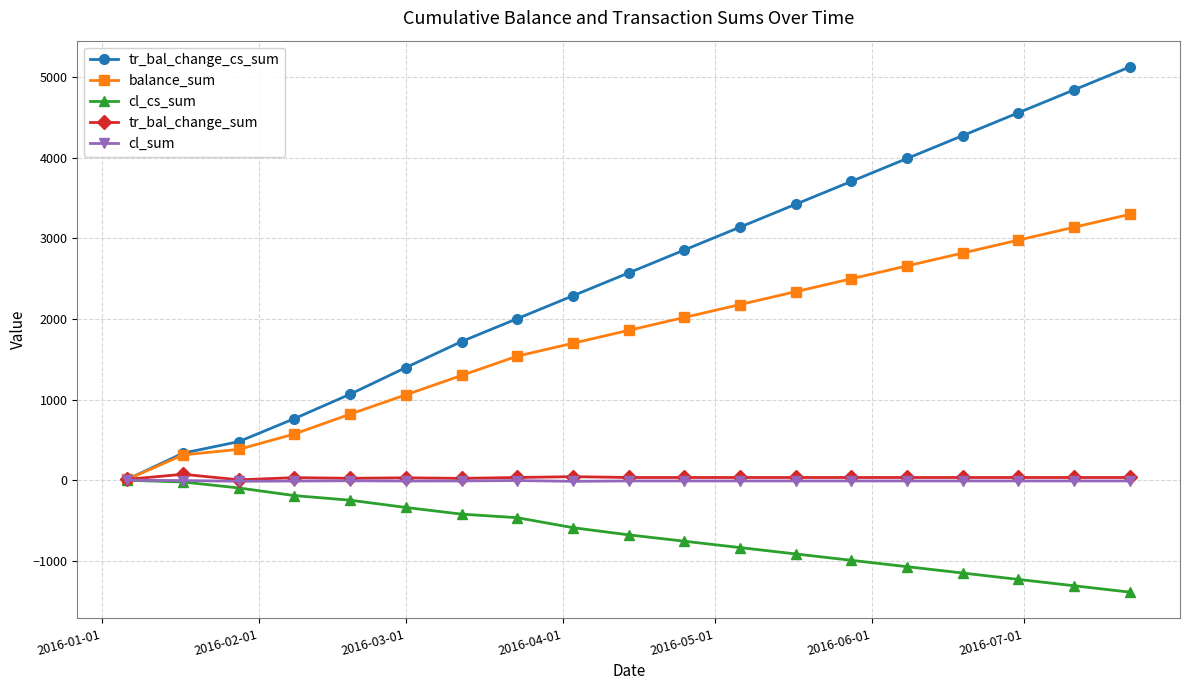

How many data points in tr_bal_change_cs_sum are less than 2573?

9